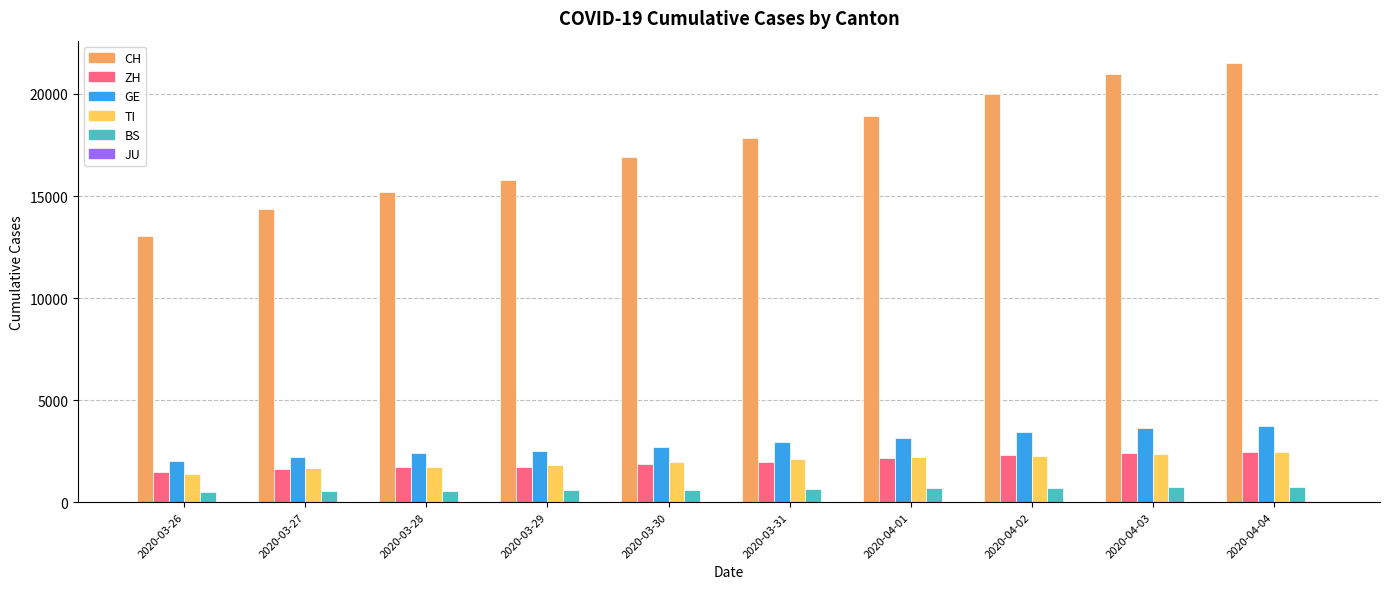

The value of TI at 2020-04-03 is 1233. True or false?

False